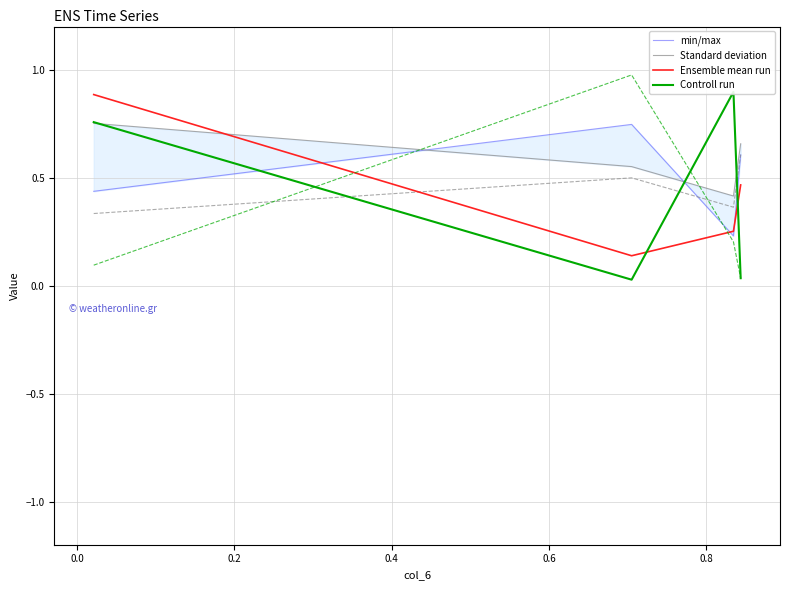

Which series changed the most between −0.2 and 0.2?

Ensemble mean run